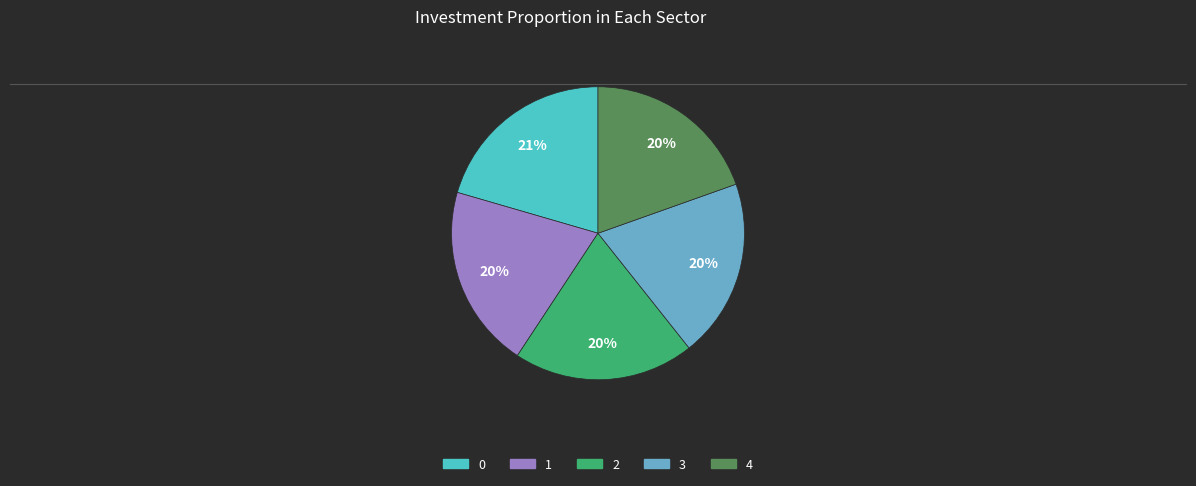

Approximately how many times larger is the value at 4 compared to 1?

1.0